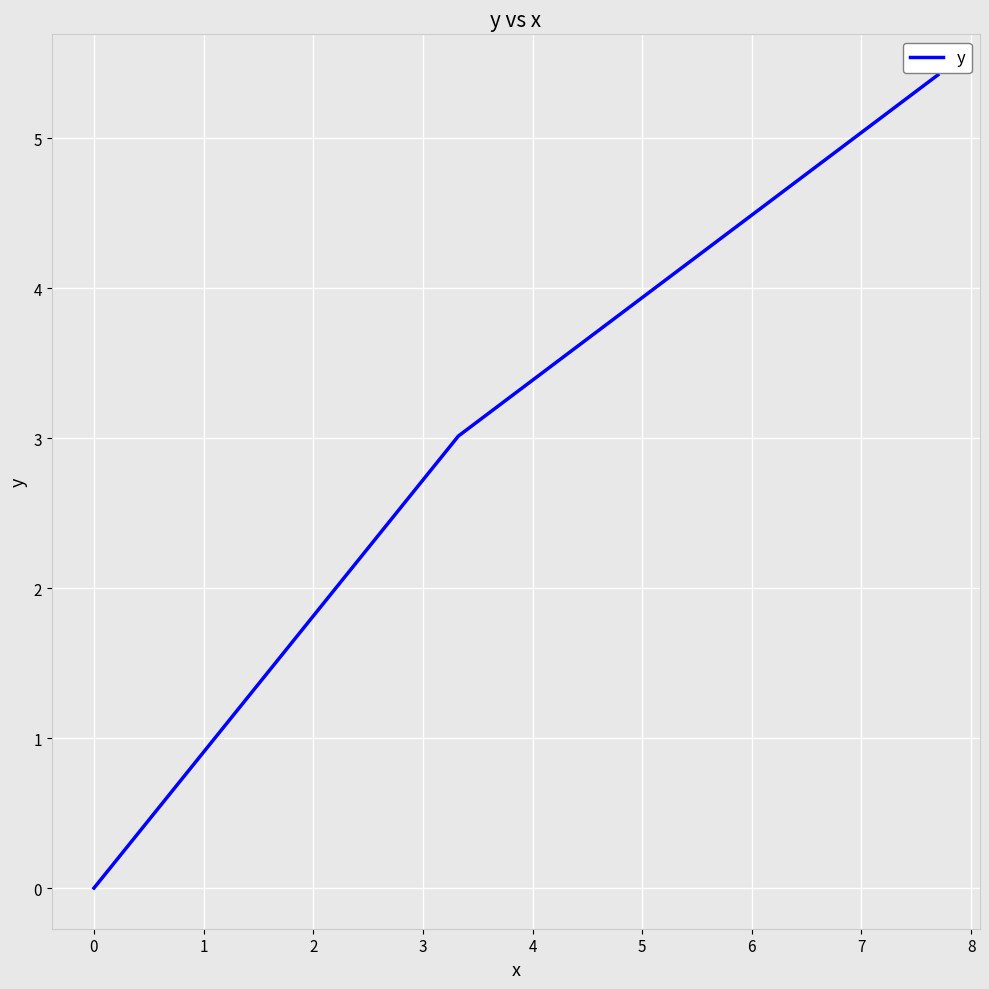

Does the chart display data point markers on the line(s)?

No